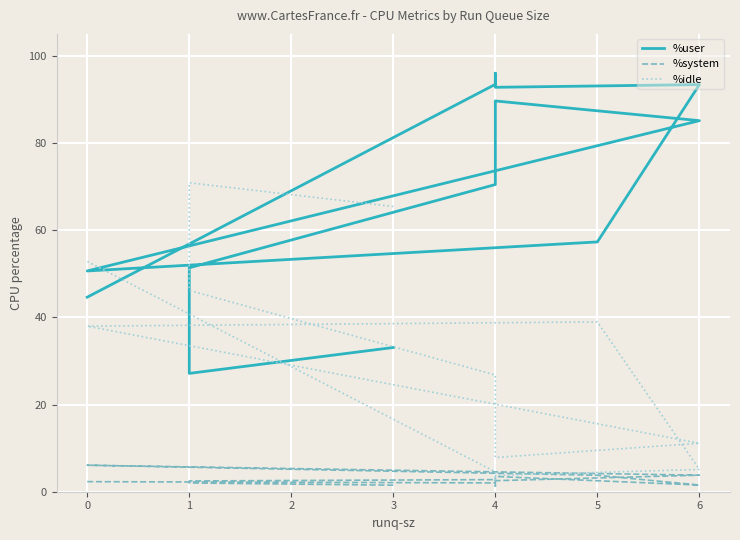

Which series changed the most between 1 and 4?

%idle